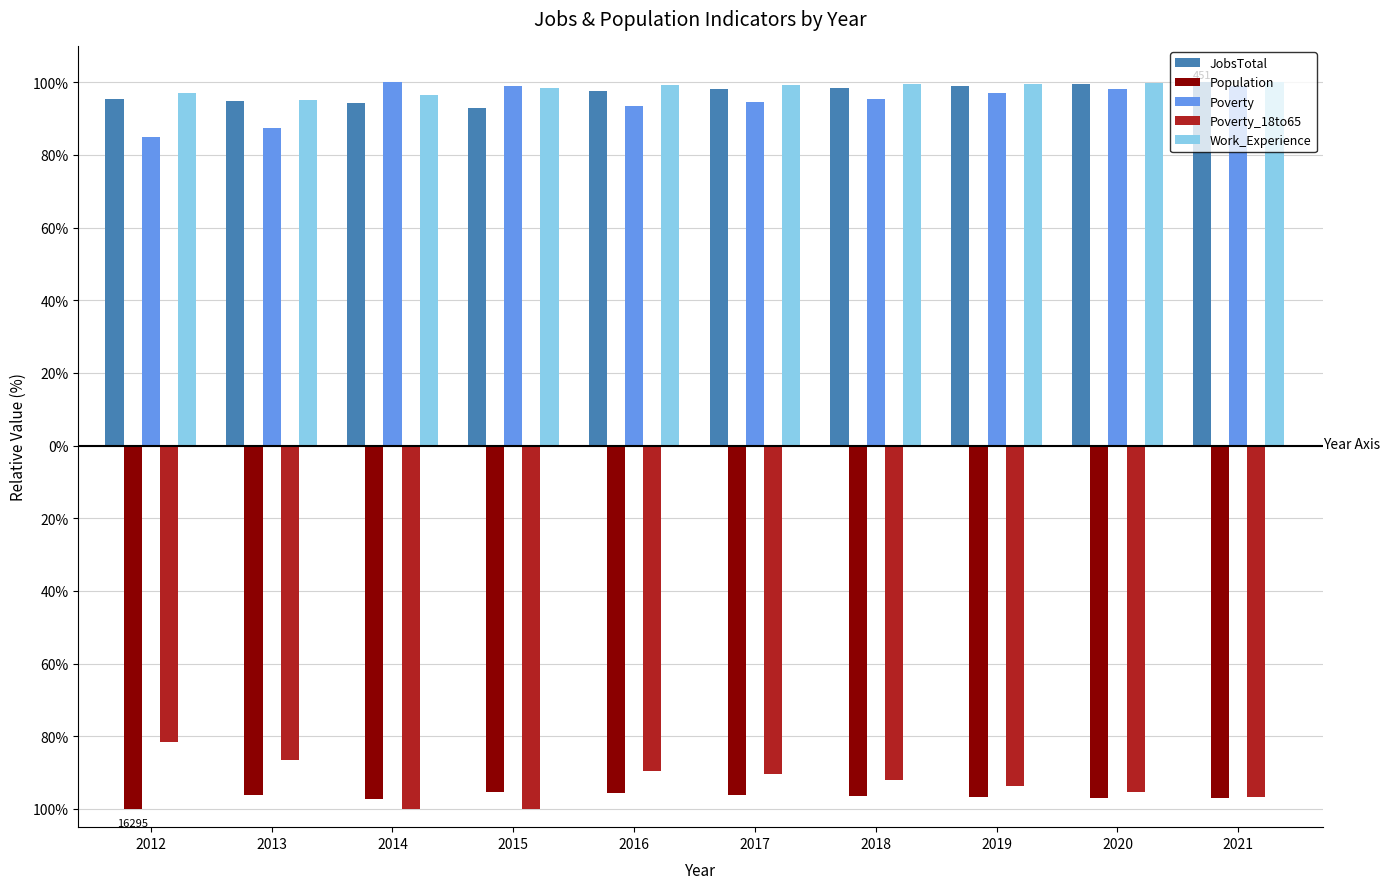

What is the difference between the Poverty values at 2020 and 2018?

2.5